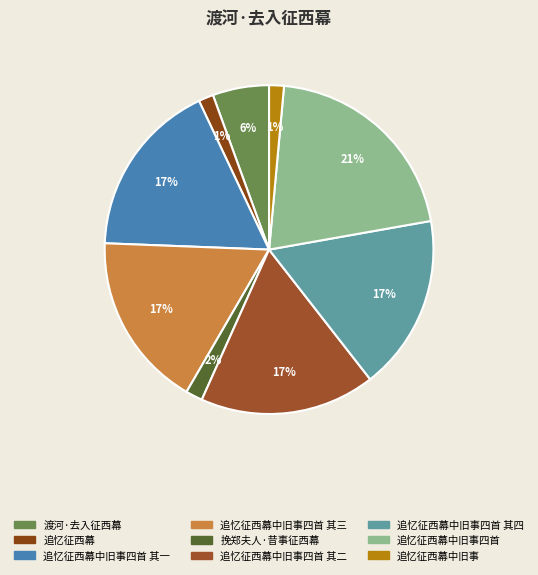

How many slices are in this pie chart?

9